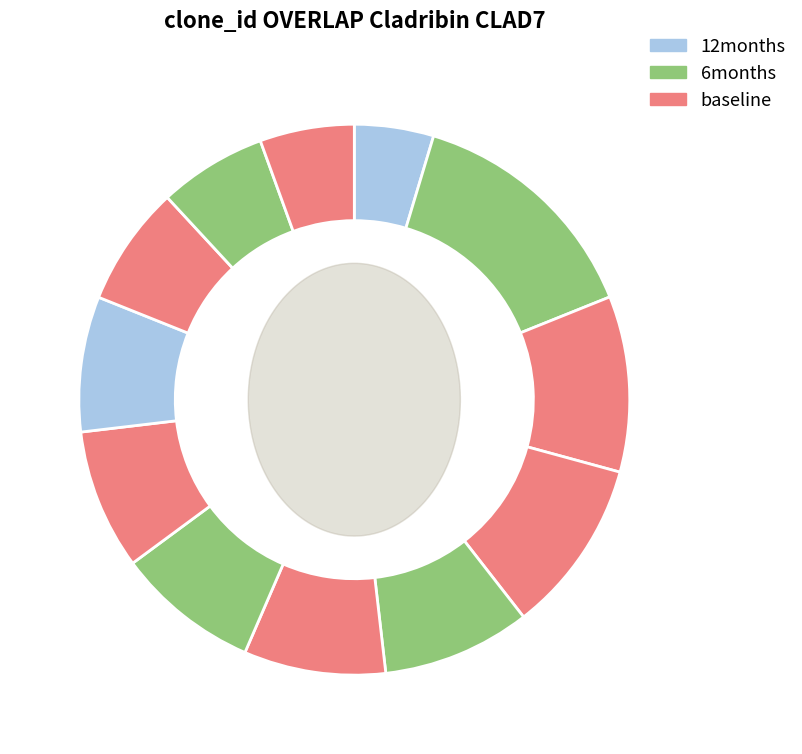

What is the ratio of the value at 10 to the value at 12?

1.3